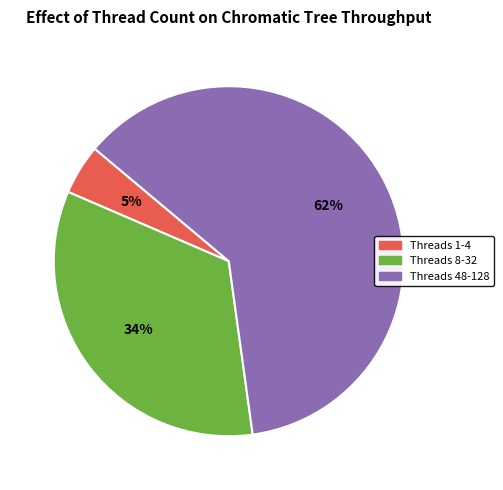

Does any single category account for the majority?

Yes